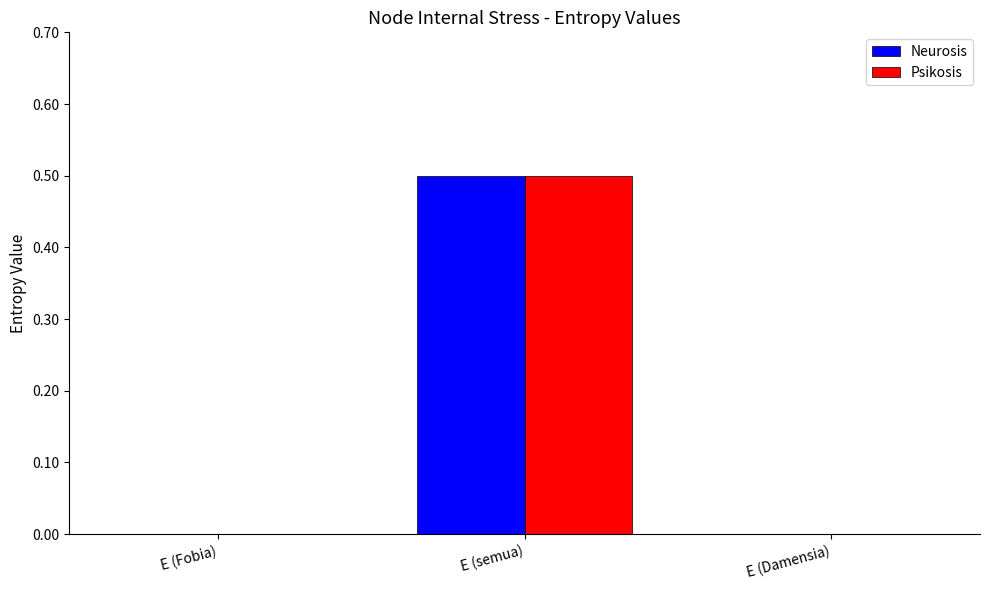

What is the highest value of the Neurosis series?

0.5